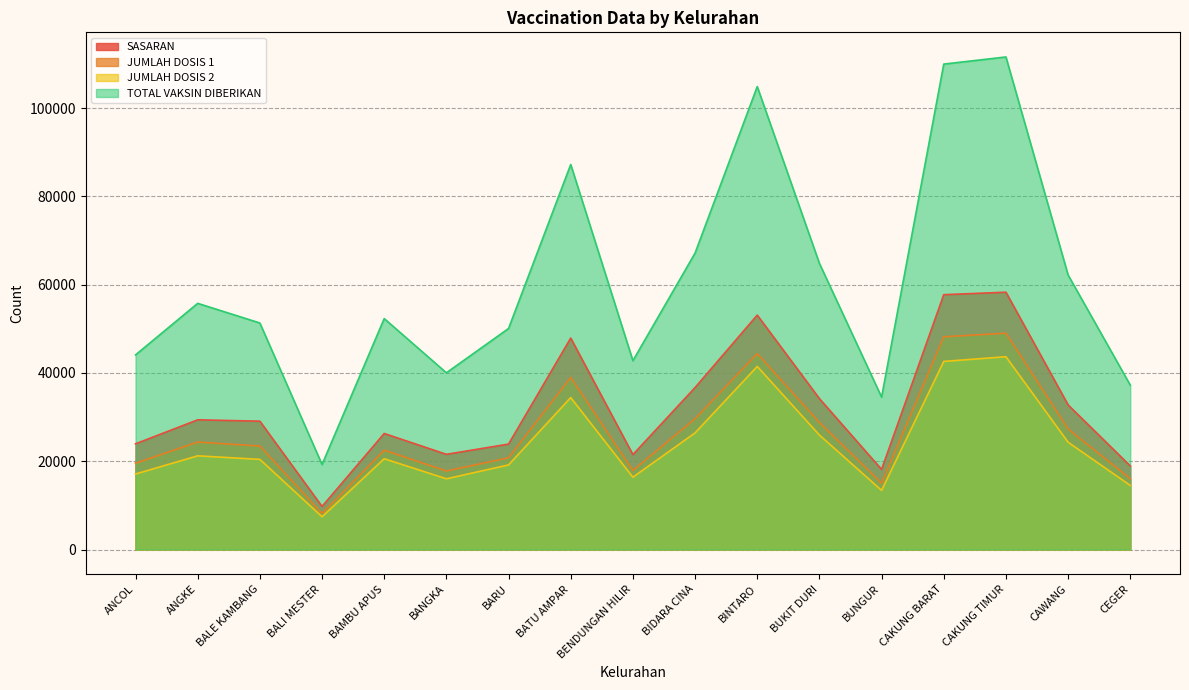

At which label does JUMLAH DOSIS 1 reach its minimum?

BALI MESTER